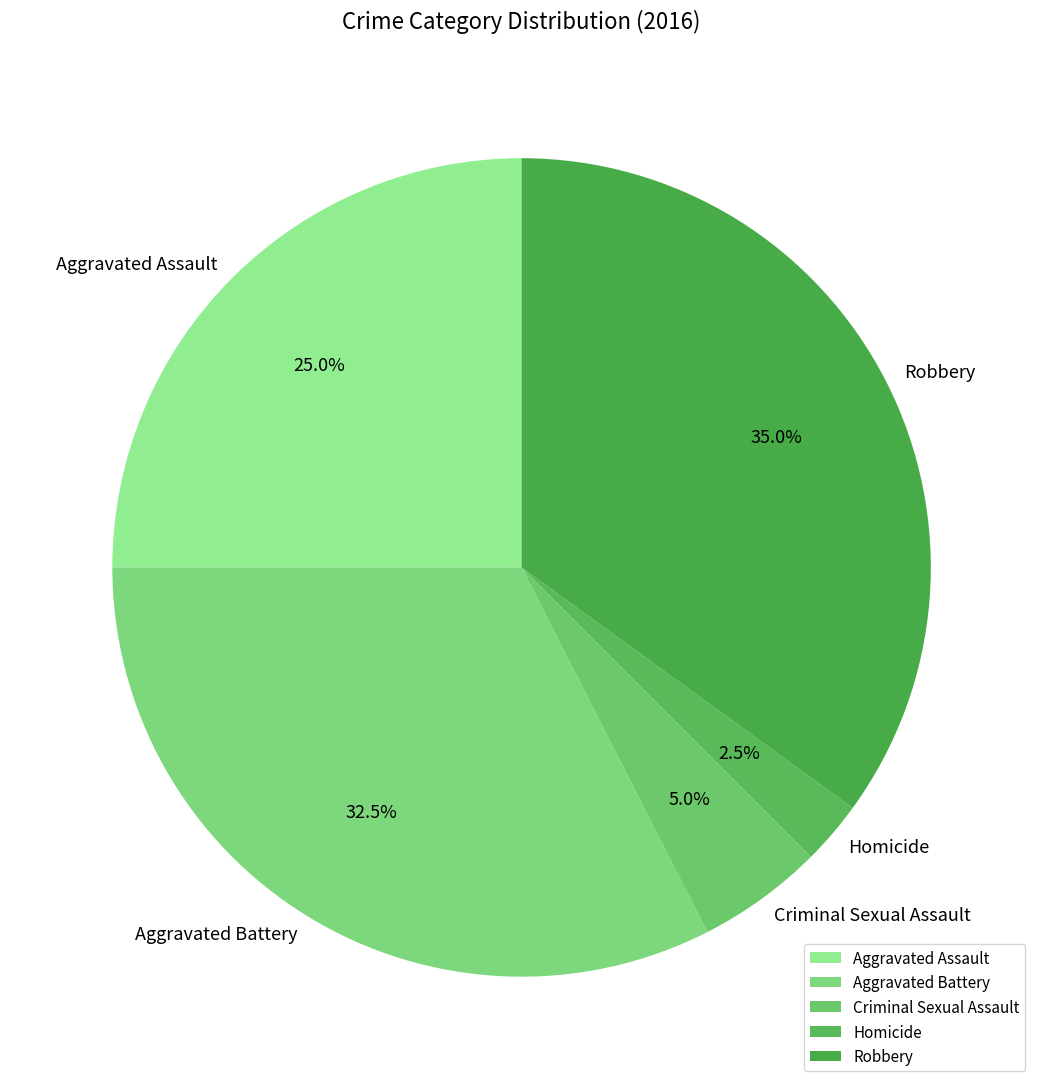

Which has a higher value, Criminal Sexual Assault or Homicide?

Criminal Sexual Assault